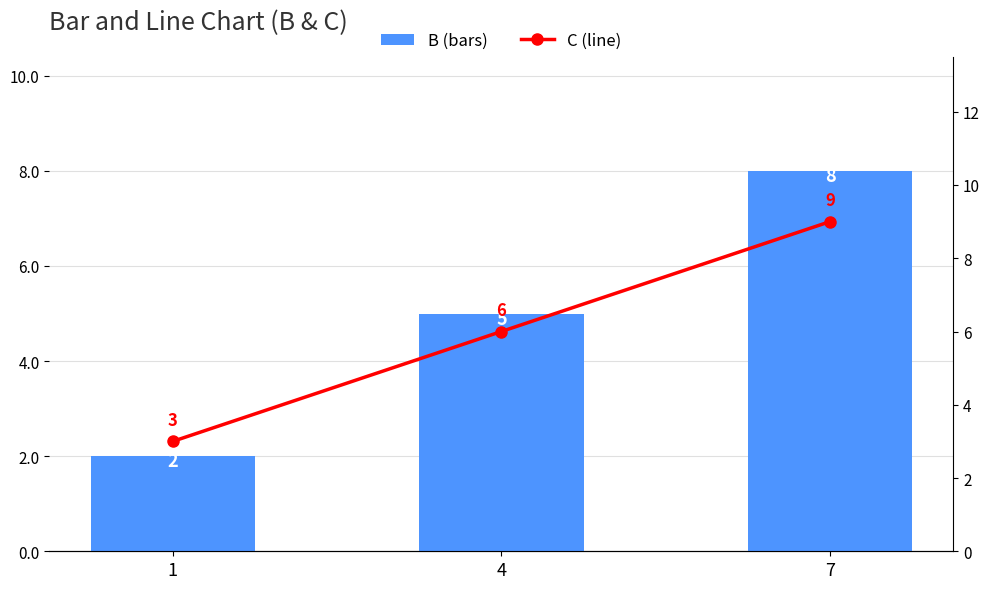

Count the B values in the range 2 to 8.

3